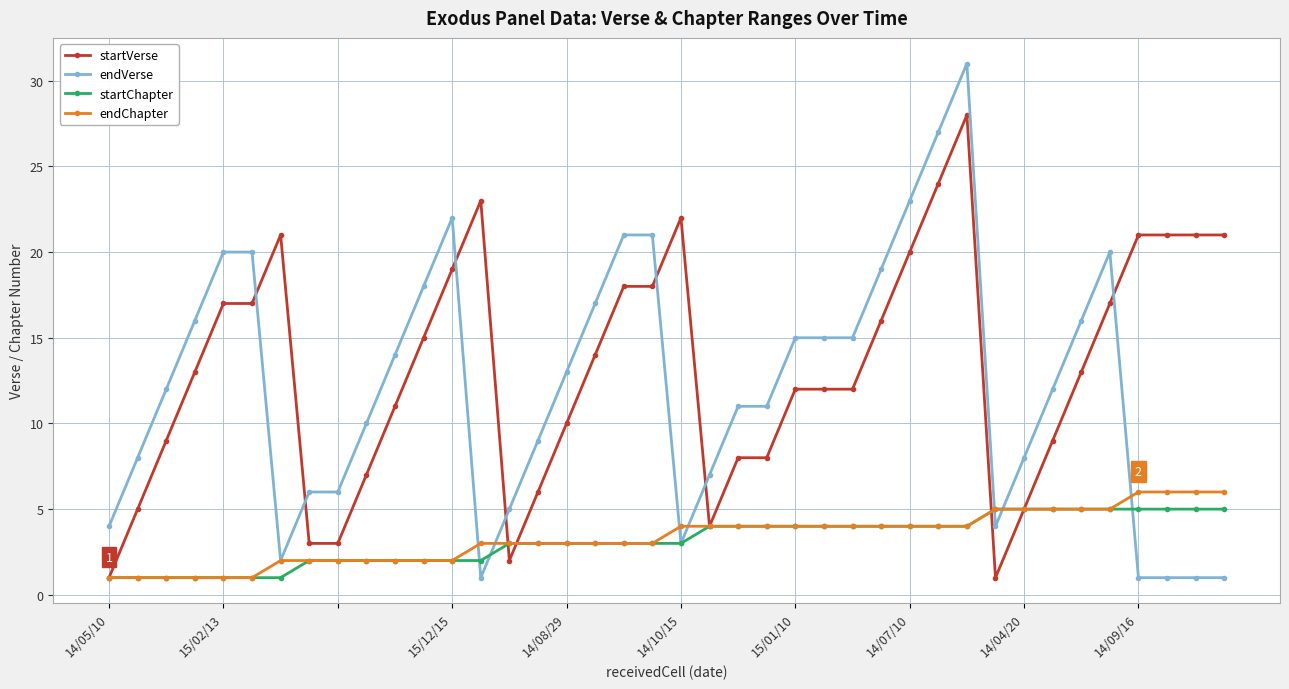

After their last crossing, which series has the higher values: startVerse or endVerse?

startVerse